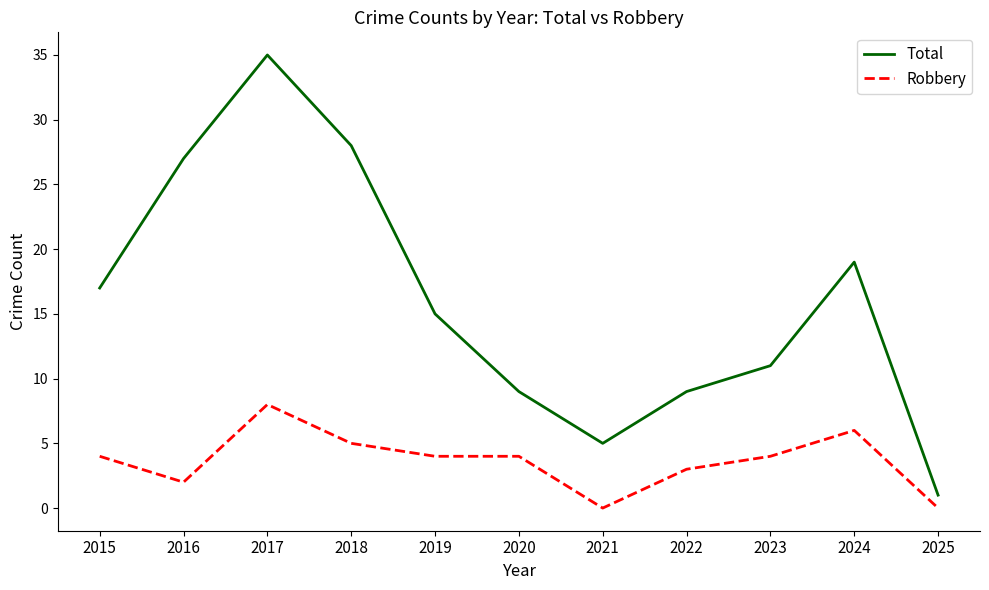

The value of Robbery at 2021 is 3. True or false?

False